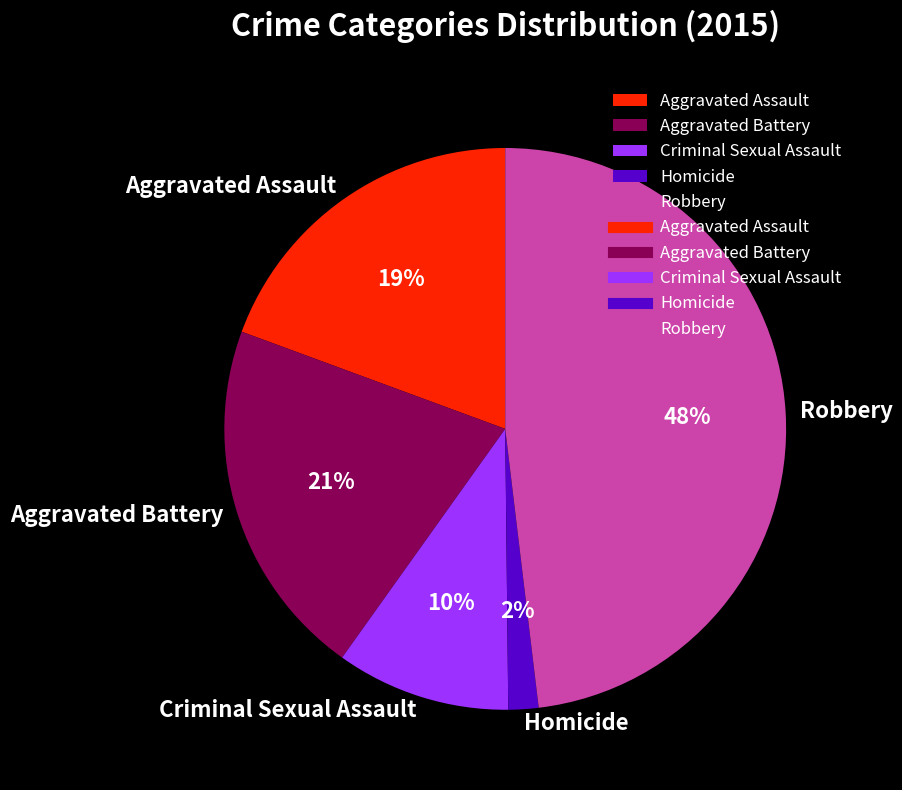

Which category has the smallest portion of the pie?

Homicide